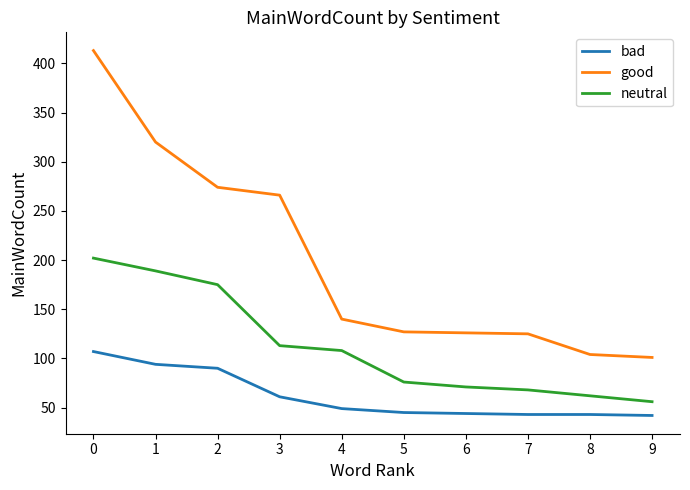

True or false: neutral and bad cross at least once.

False